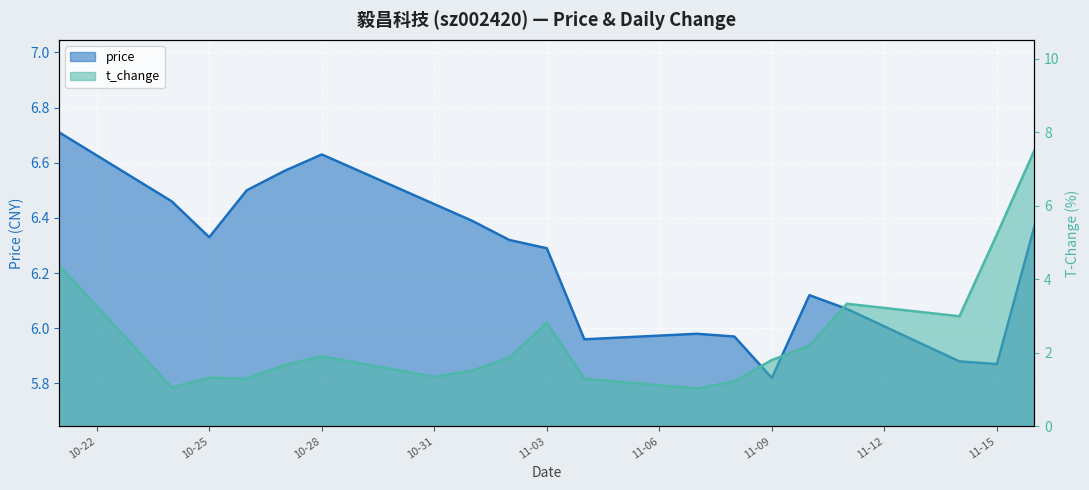

How many lines are shown in the chart?

2